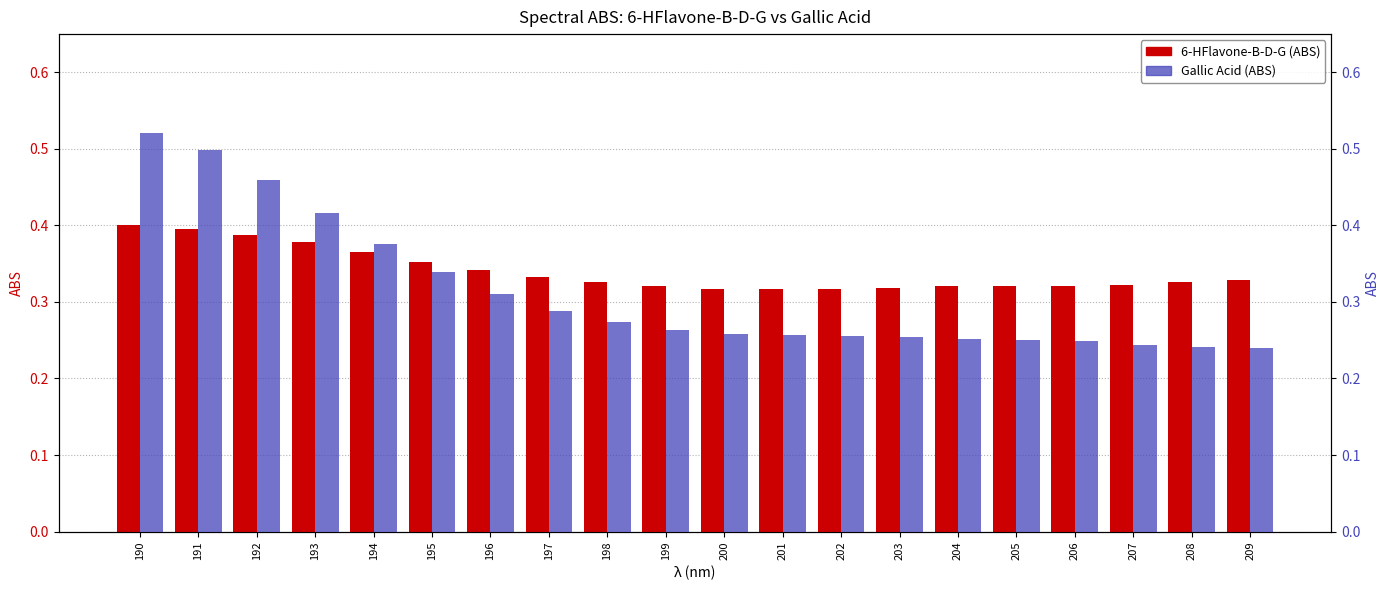

Rank the series by their maximum value, from lowest to highest.

6-HFlavone-B-D-G, Gallic Acid